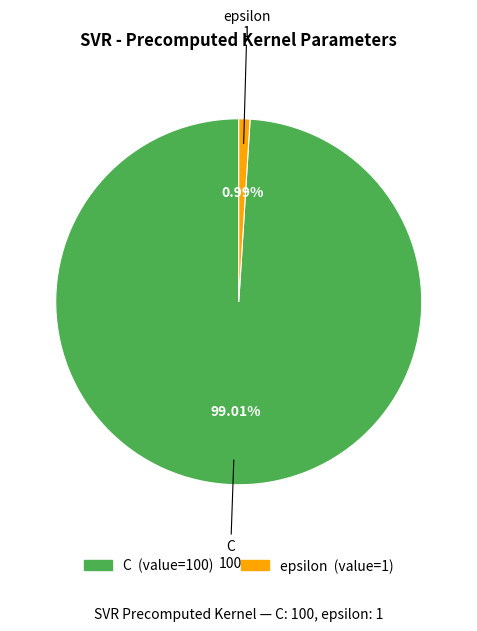

What percentage is the C slice, to the nearest percent?

99%